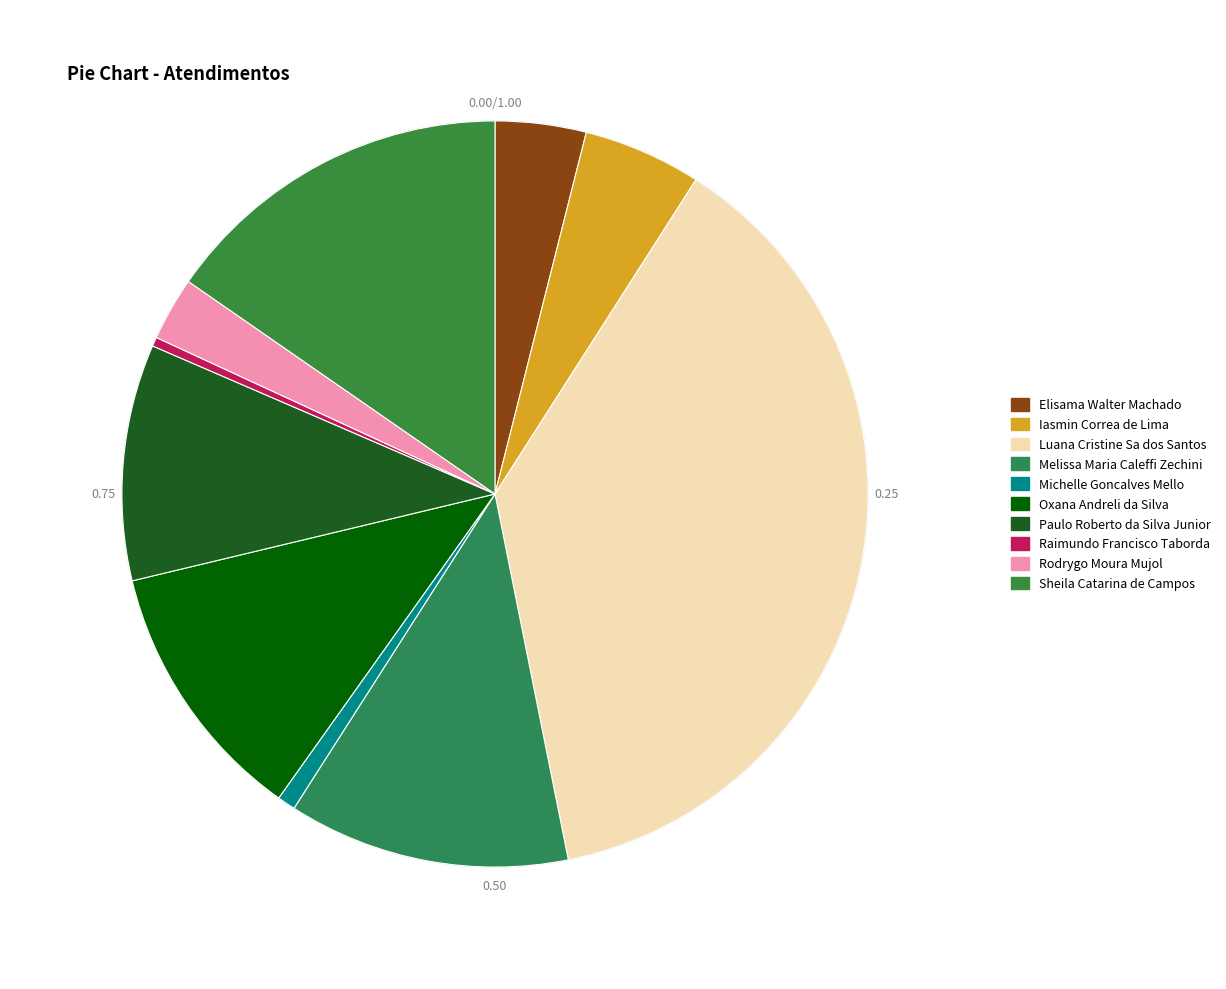

How many segments does this pie chart have?

10